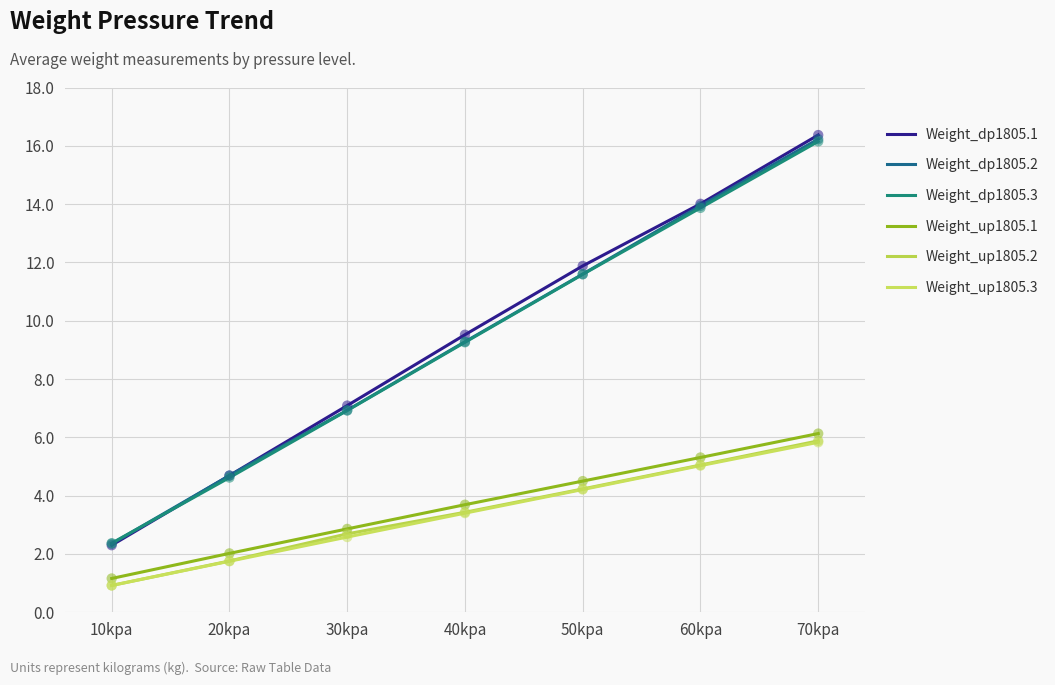

What are all the series names shown in the legend?

Weight_dp1805.1, Weight_dp1805.2, Weight_dp1805.3, Weight_up1805.1, Weight_up1805.2, Weight_up1805.3